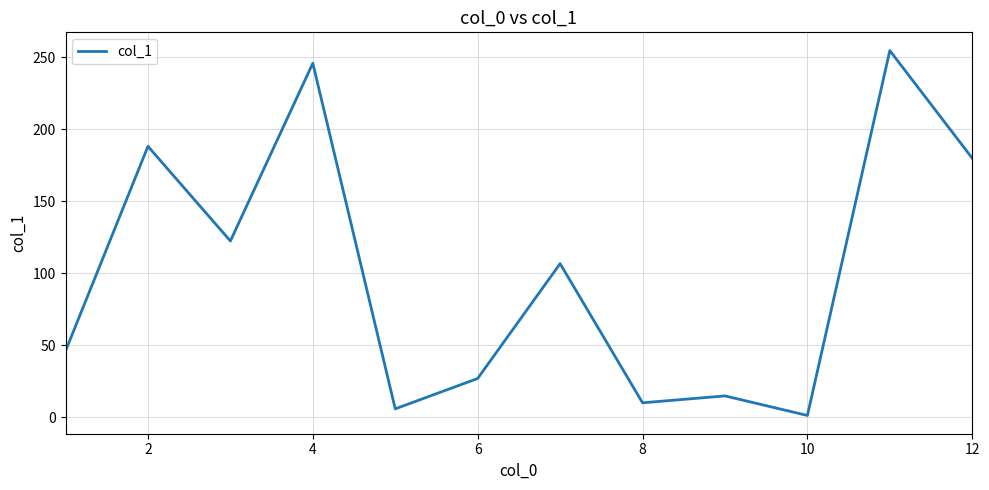

How many distinct data groups are displayed?

1